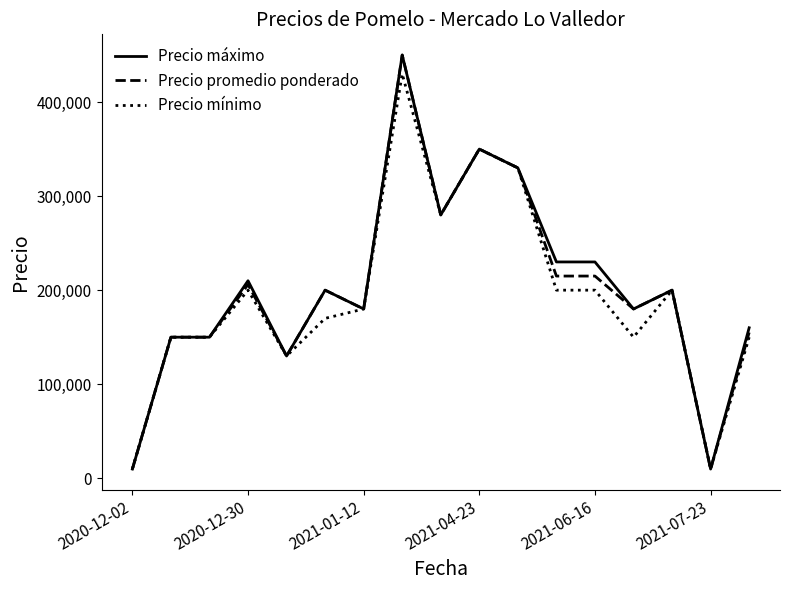

What is the highest value of the Precio promedio ponderado series?

450000